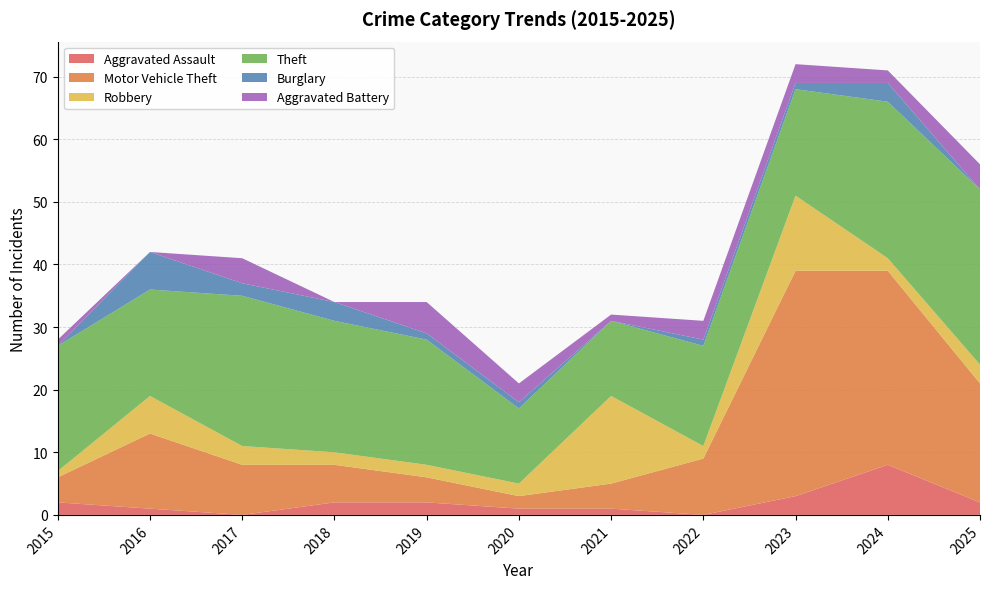

Reading left to right, transcribe all the data shown in this chart.

Aggravated Assault: 2	1	0	2	2	1	1	0	3	8	2
Motor Vehicle Theft: 4	12	8	6	4	2	4	9	36	31	19
Robbery: 1	6	3	2	2	2	14	2	12	2	3
Theft: 20	17	24	21	20	12	12	16	17	25	28
Burglary: 0	6	2	3	1	1	0	1	1	3	0
Aggravated Battery: 1	0	4	0	5	3	1	3	3	2	4